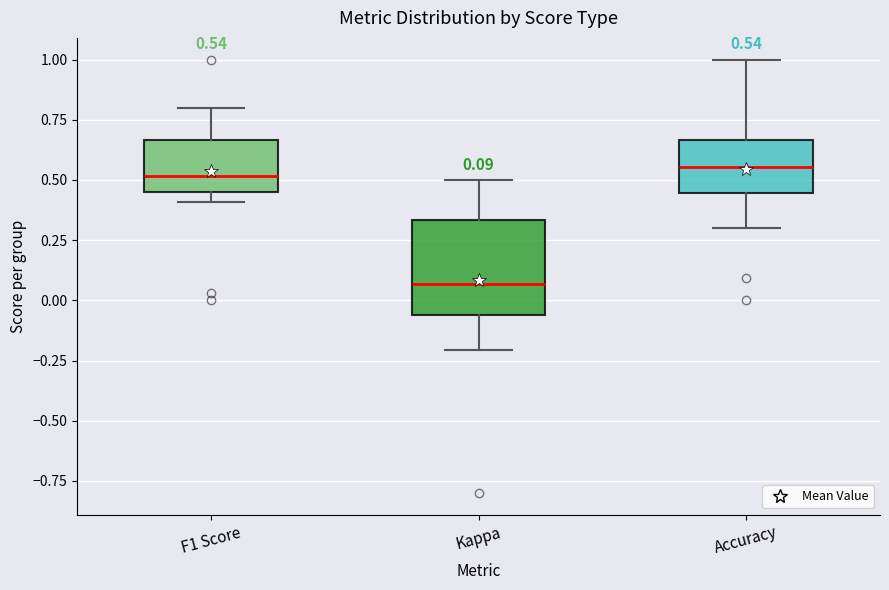

Which box is the tallest, from its lower edge to its upper edge?

Kappa